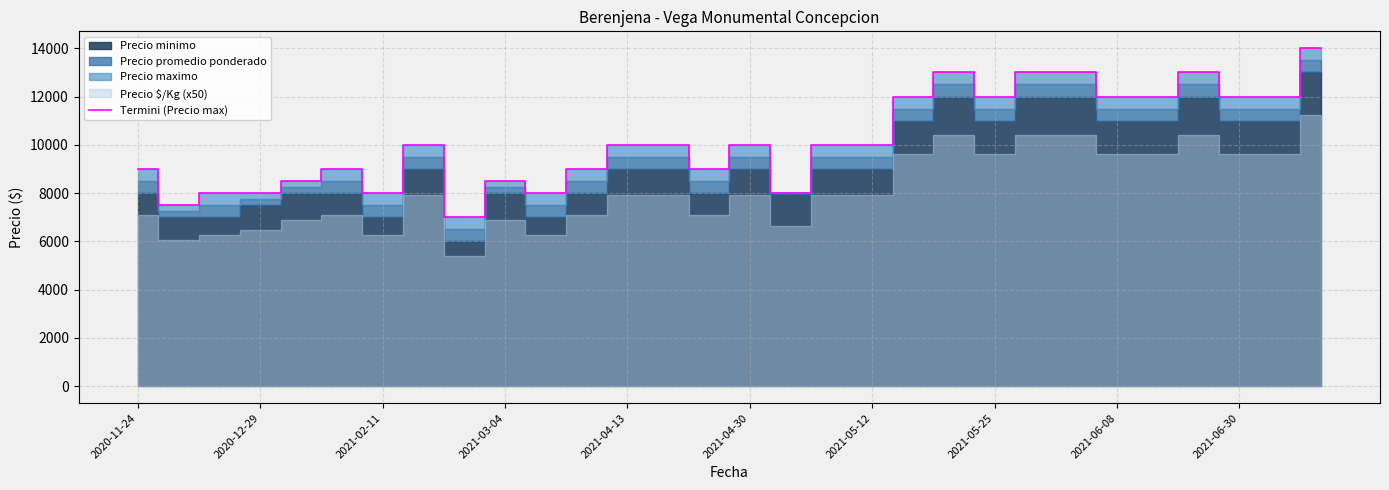

How many data points are above 10000?

11